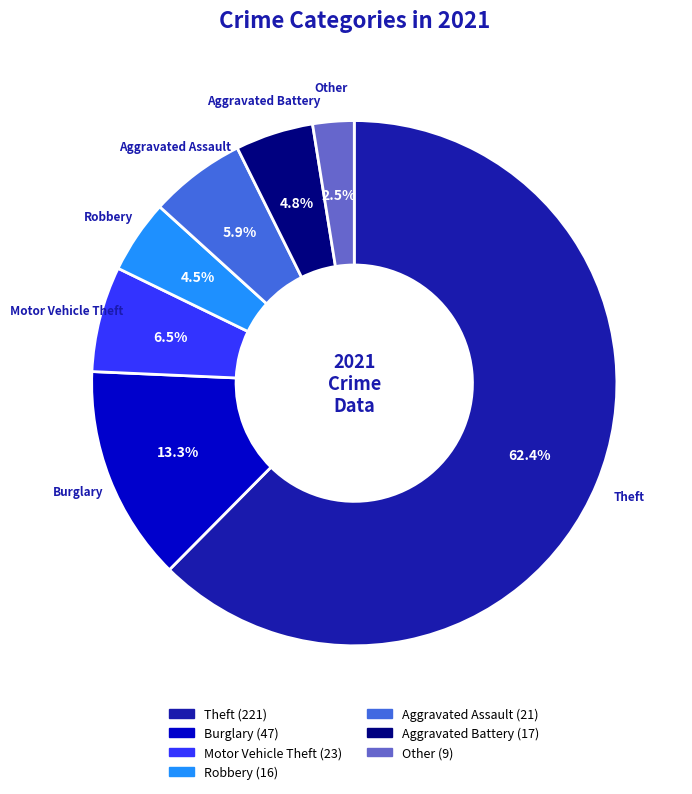

Which has a higher value, Other or Burglary?

Burglary